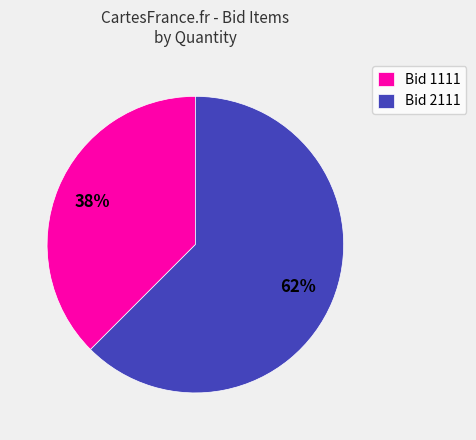

Is there a majority slice in this chart?

Yes